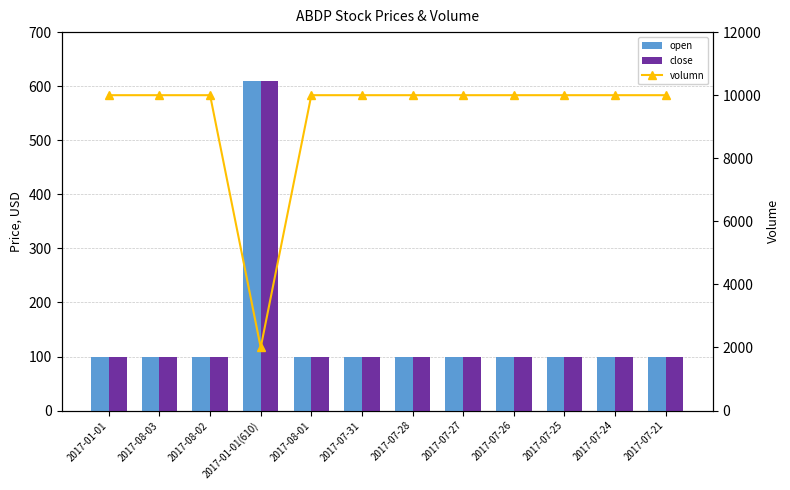

How many groups of bars are there?

12